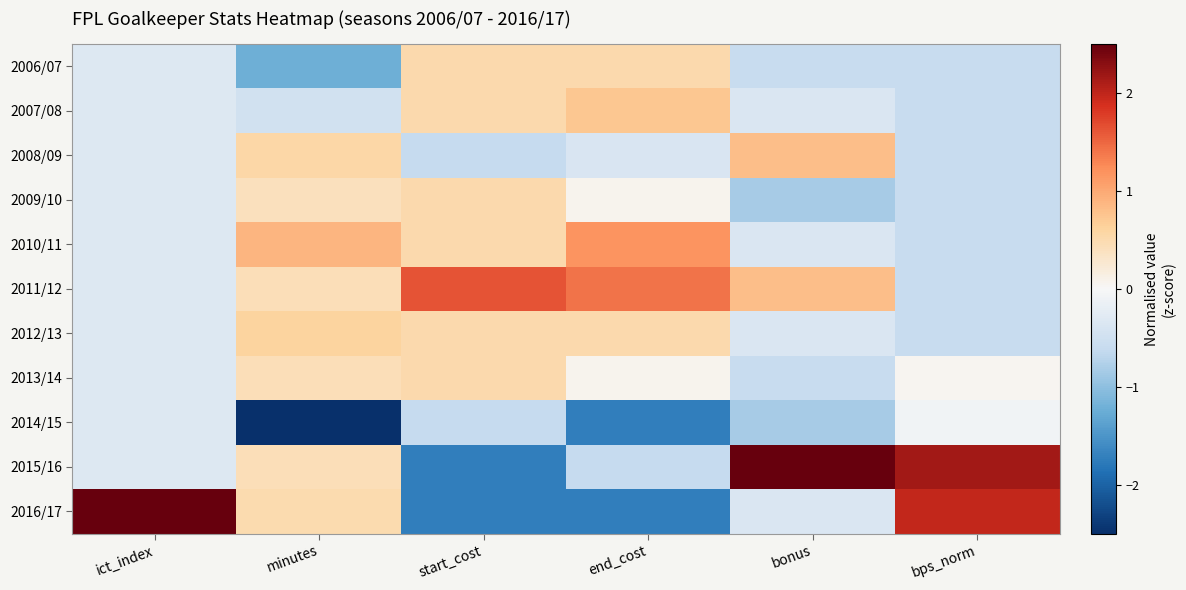

At which category is the sum across all series the highest?

minutes